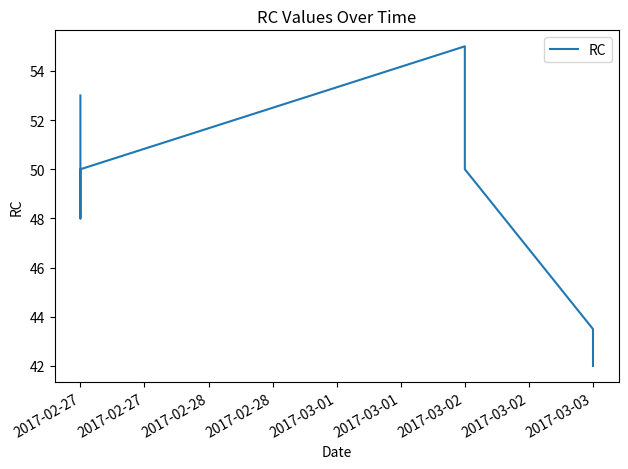

How many points are higher than both their immediate neighbors (excluding endpoints)?

1